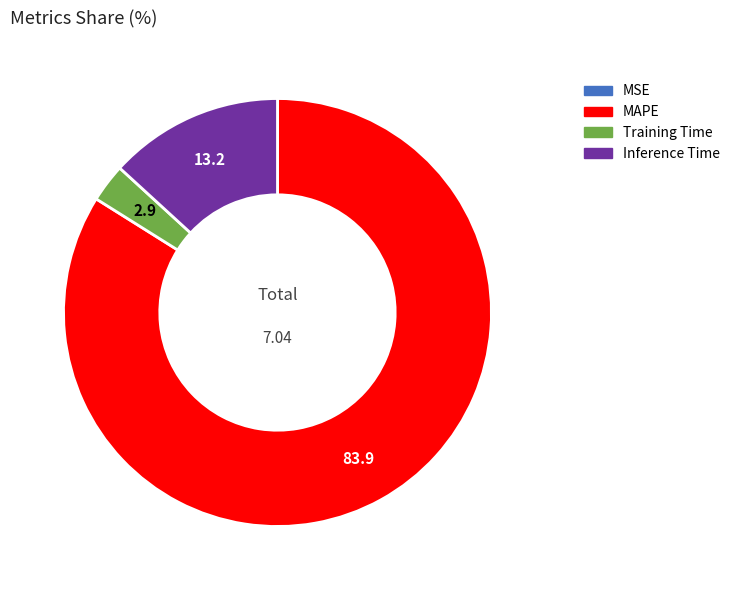

Between Training Time and MAPE, which is larger?

MAPE